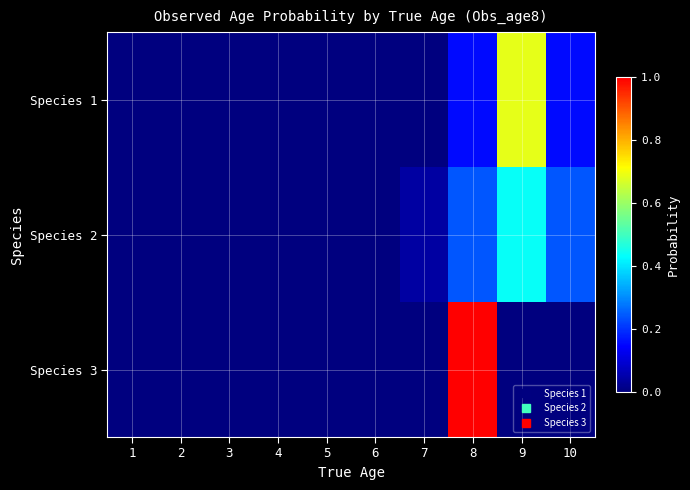

Count the number of data series in this chart.

3